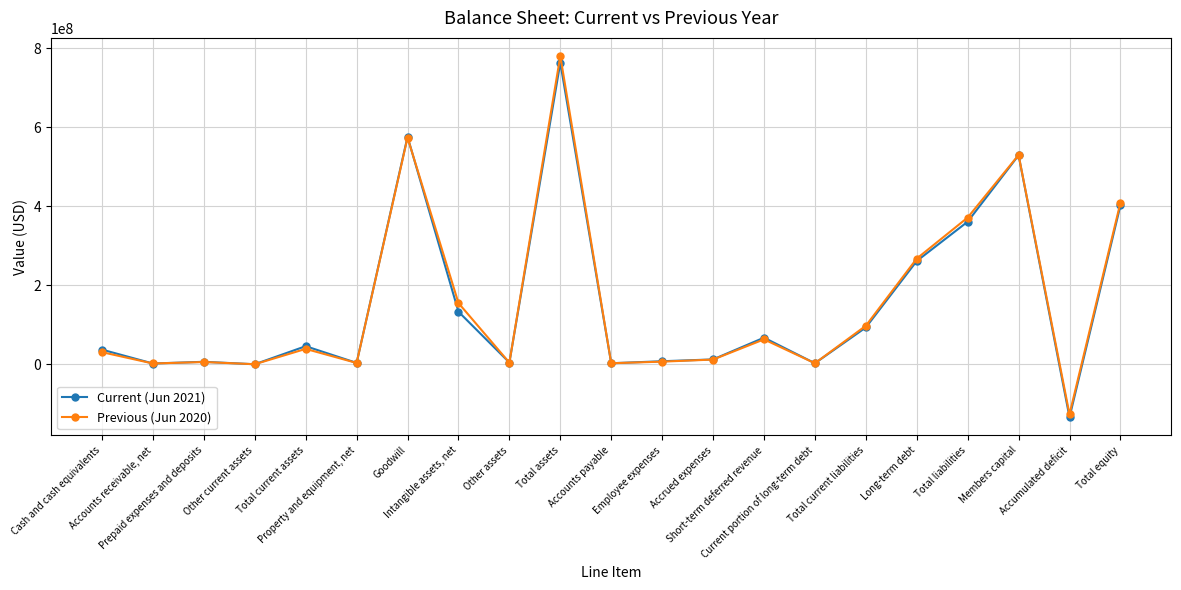

What are all the series names shown in the legend?

Current (Jun 2021), Previous (Jun 2020)